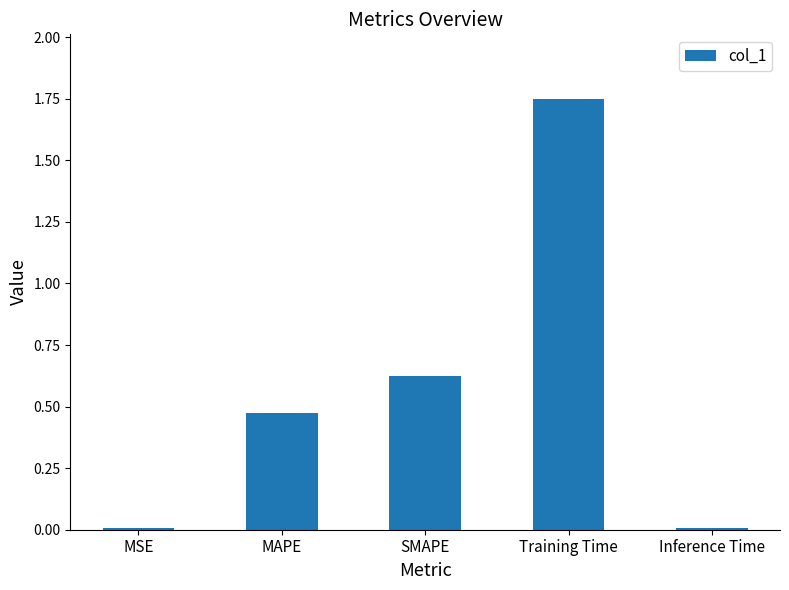

The chart shows a value of 0.0 at Inference Time. True or false?

True